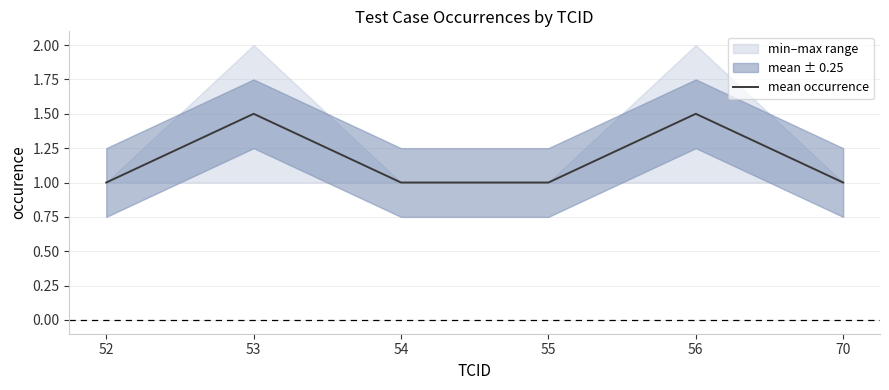

Which category has the lowest value across all series?

52